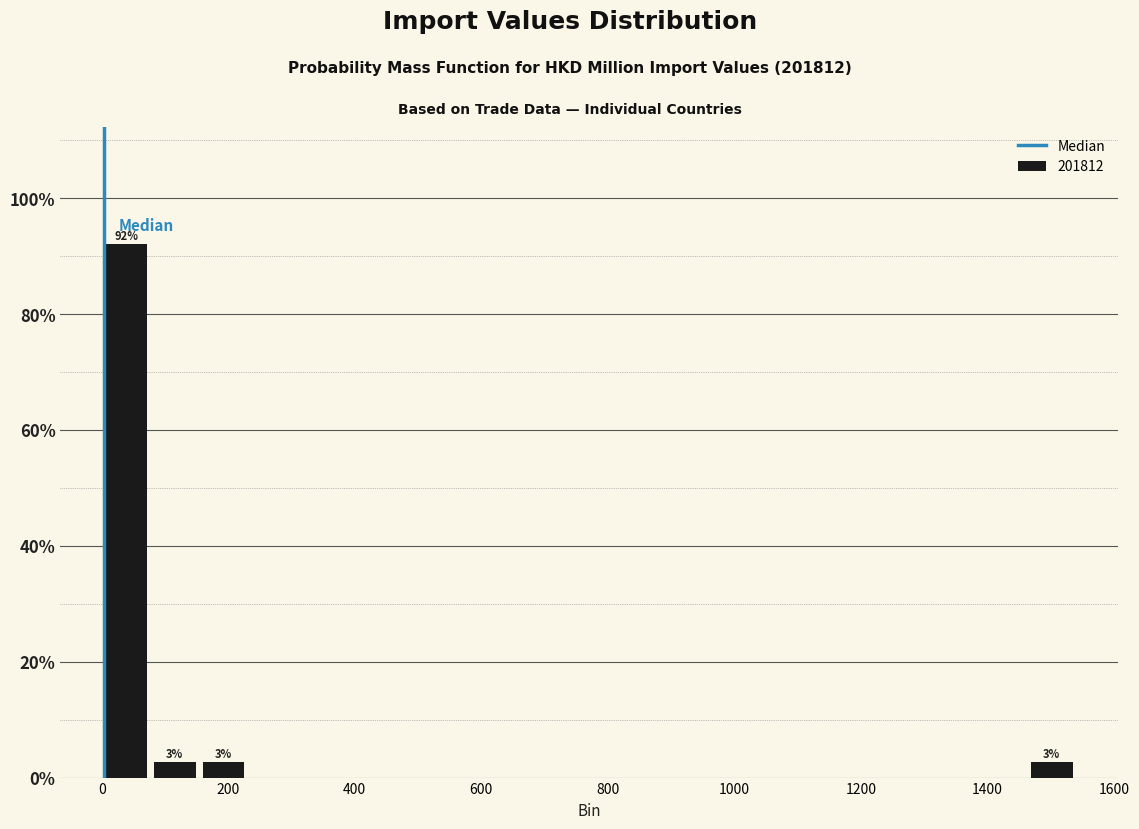

Read against the x-axis, roughly where is the centre of the tallest bar?

40